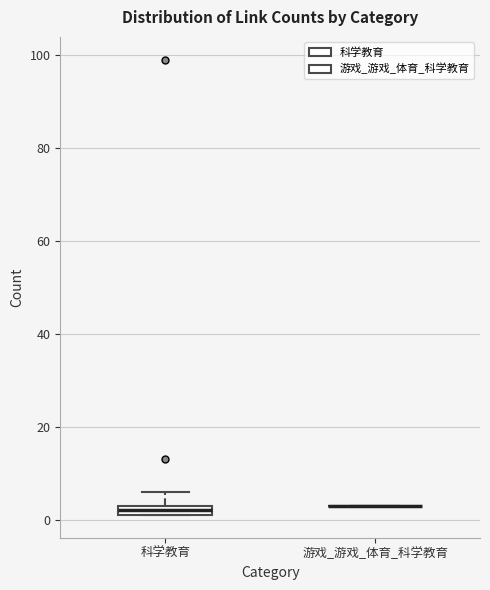

Which box is the tallest, from its lower edge to its upper edge?

科学教育